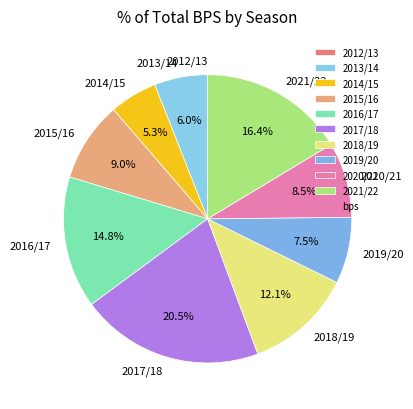

Does 2015/16 represent more than half of the total?

No